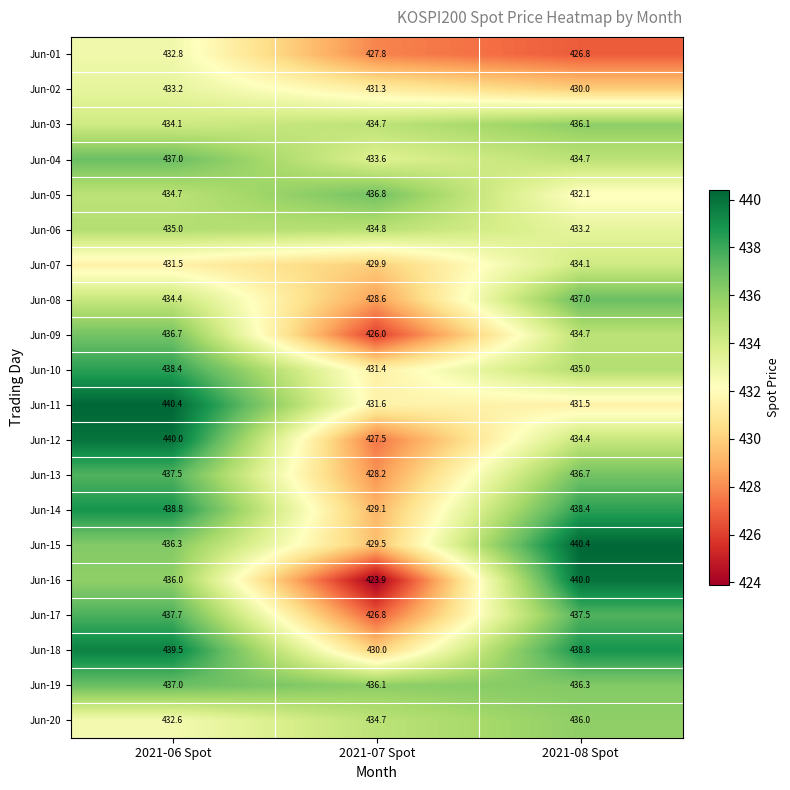

At which category is the sum across all series the highest?

2021-06 Spot